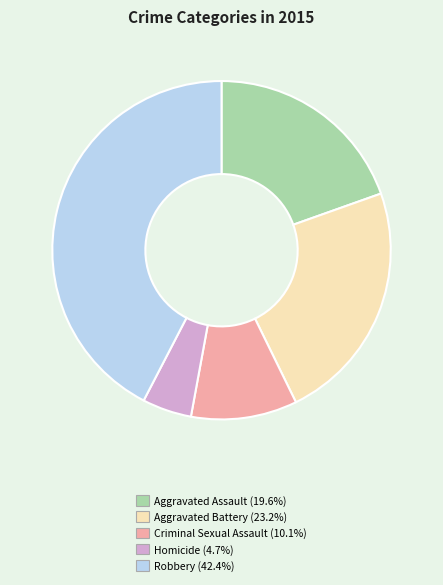

How many slices are in this pie chart?

5